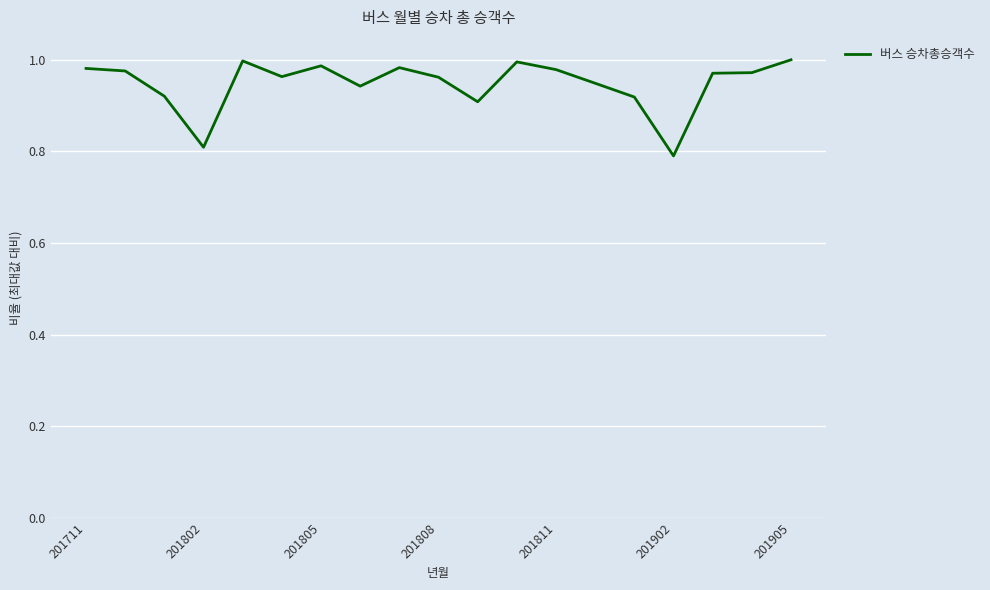

Where is the first local minimum?

201802